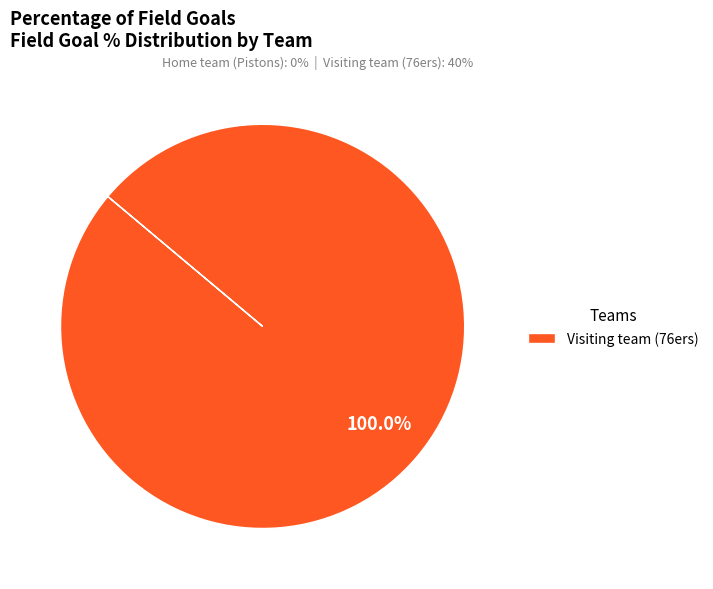

Rank the categories by value from lowest to highest.

Visiting team (76ers)